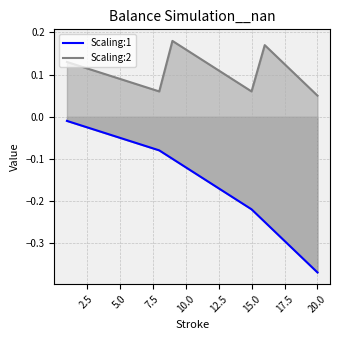

What is the average value of the Scaling:1 series?

-0.2